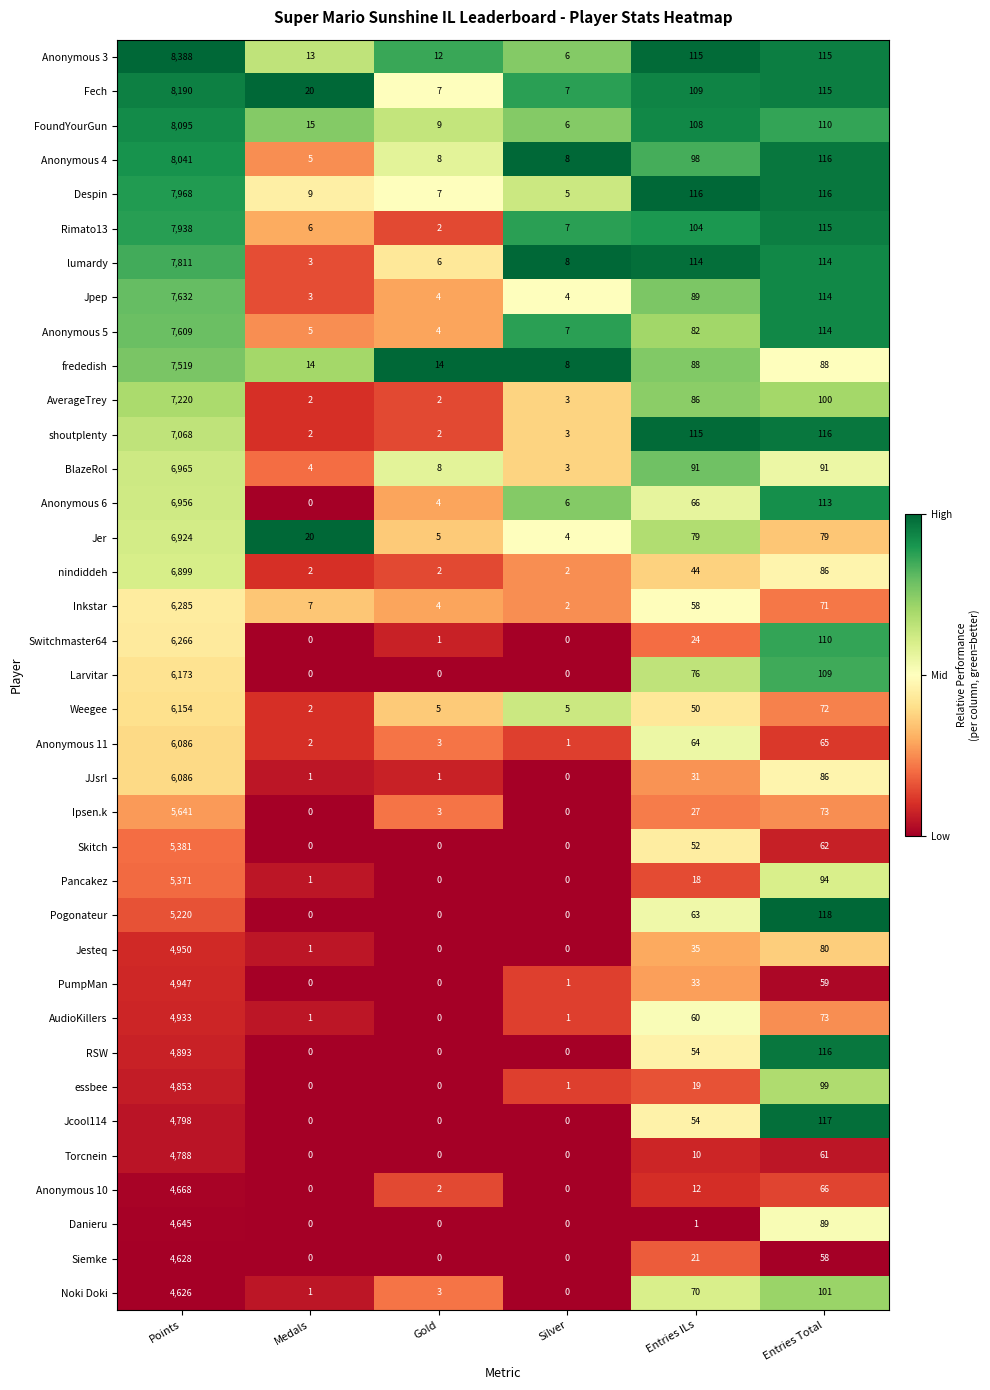

Which series has the largest range (max minus min)?

Anonymous 3